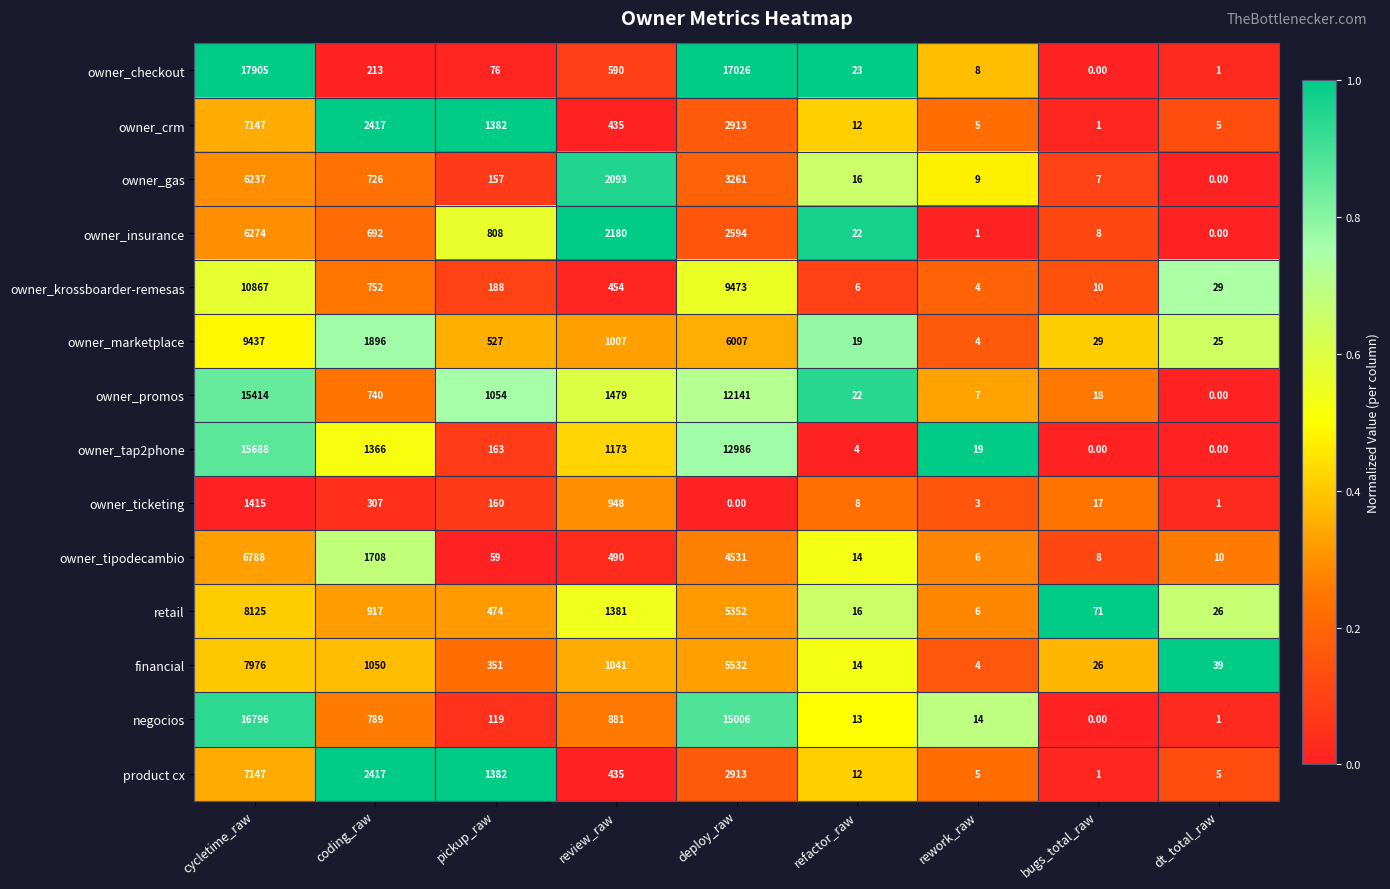

What is the spread (max minus min) of values at dt_total_raw?

39